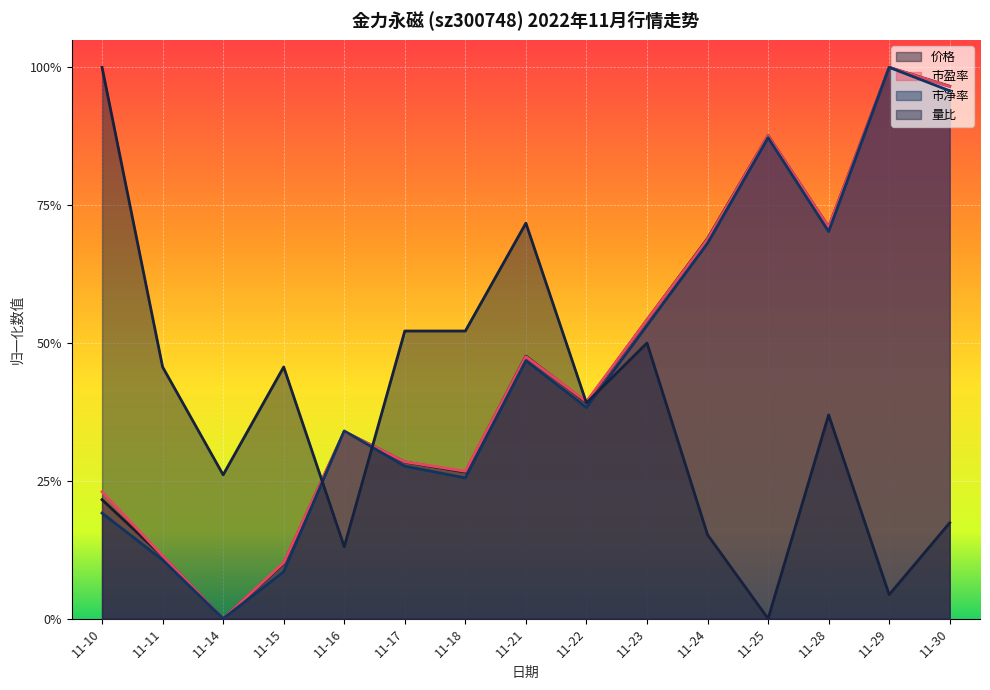

Reading left to right, transcribe all the data shown in this chart.

价格: 0.2	0.1	0.0	0.1	0.3	0.3	0.3	0.5	0.4	0.5	0.7	0.9	0.7	1.0	1.0
市盈率: 0.2	0.1	0.0	0.1	0.3	0.3	0.3	0.5	0.4	0.5	0.7	0.9	0.7	1.0	1.0
市净率: 0.2	0.1	0.0	0.1	0.3	0.3	0.3	0.5	0.4	0.5	0.7	0.9	0.7	1.0	1.0
量比: 1.0	0.5	0.3	0.5	0.1	0.5	0.5	0.7	0.4	0.5	0.2	0.0	0.4	0.0	0.2